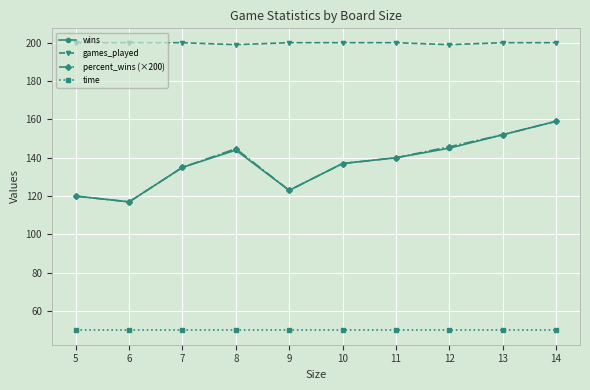

At which category is the sum across all series the highest?

14